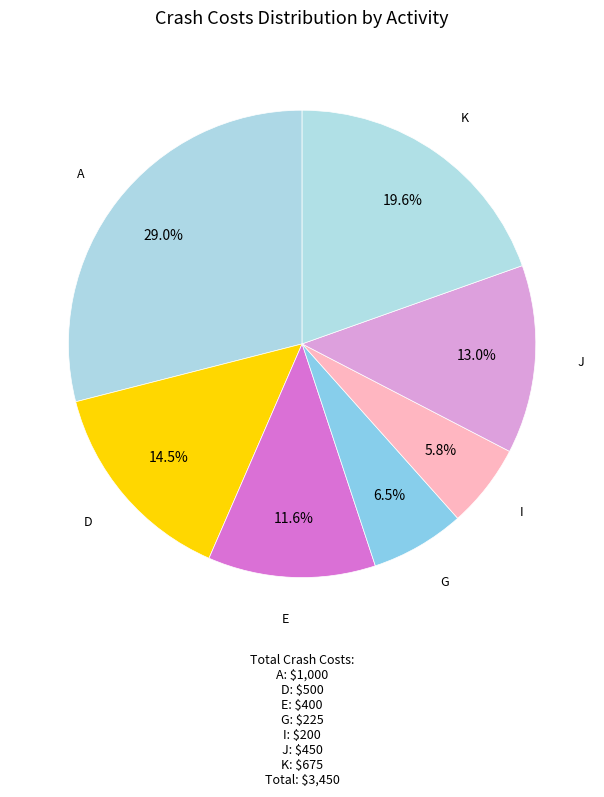

How many slices are in this pie chart?

7